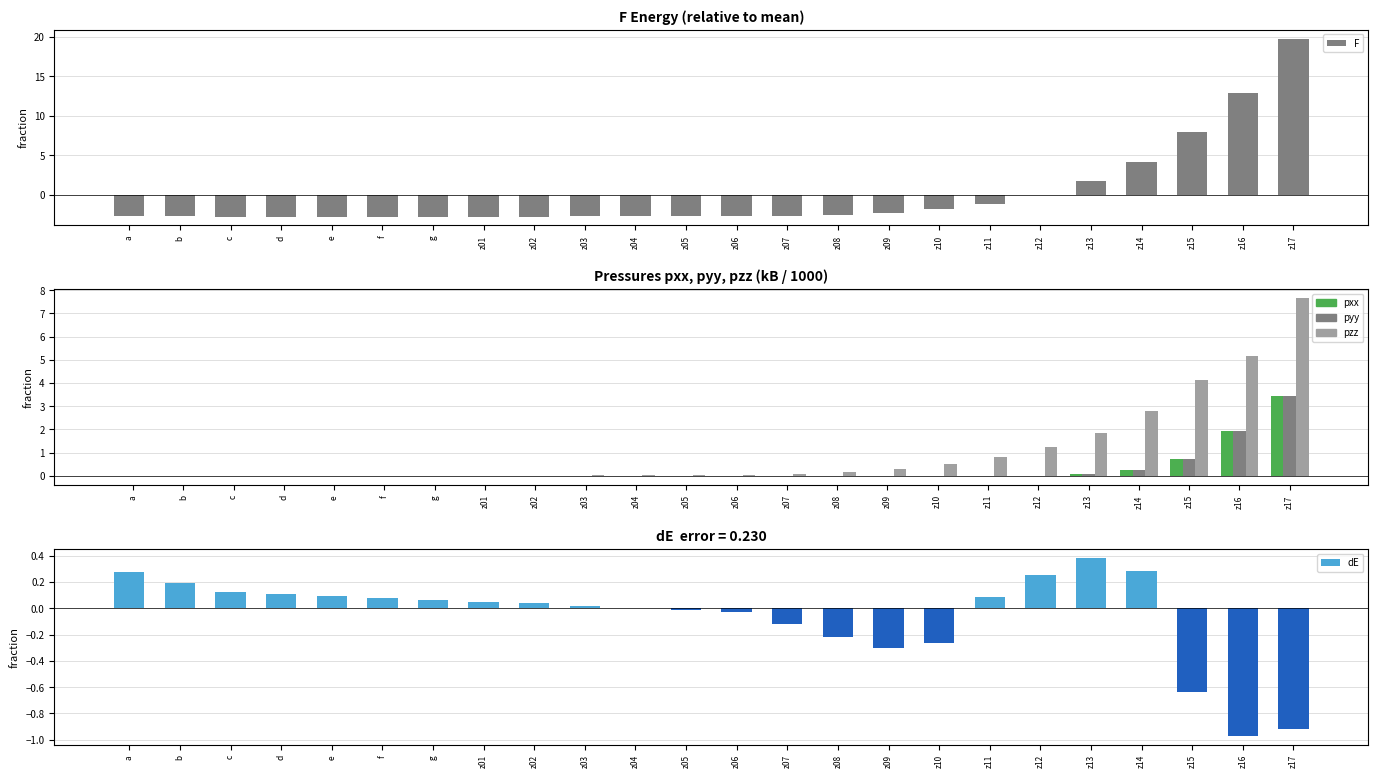

Rank the series by their maximum value, from highest to lowest.

F, pzz, pxx, pyy, dE